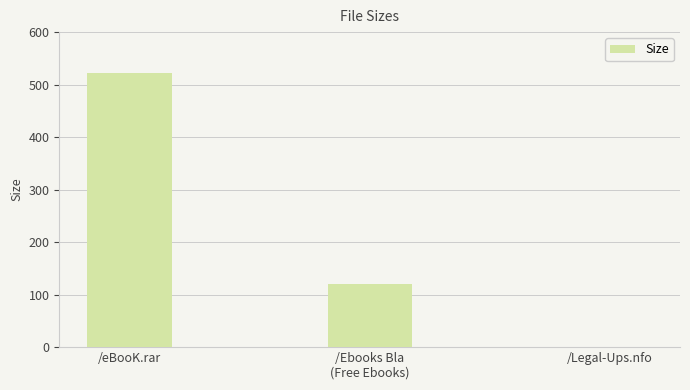

Count the number of data series in this chart.

1